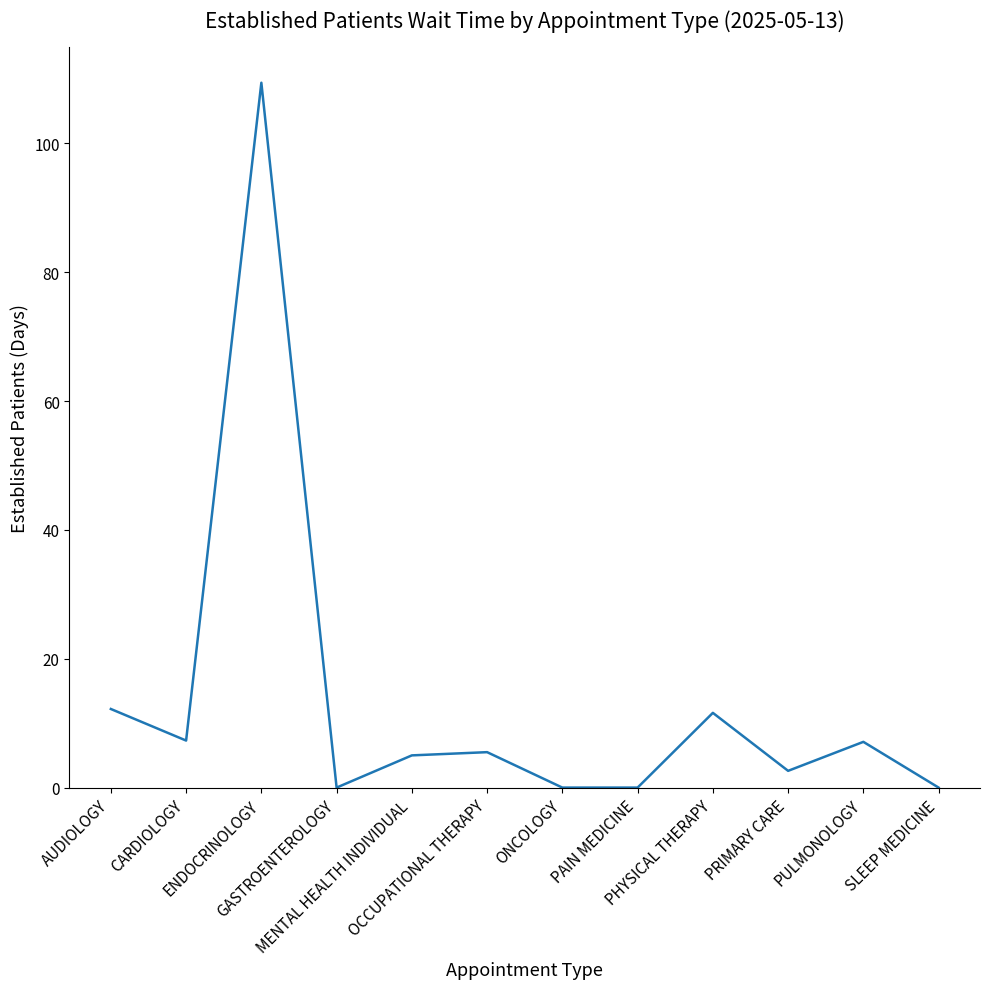

How many lines are shown in the chart?

1